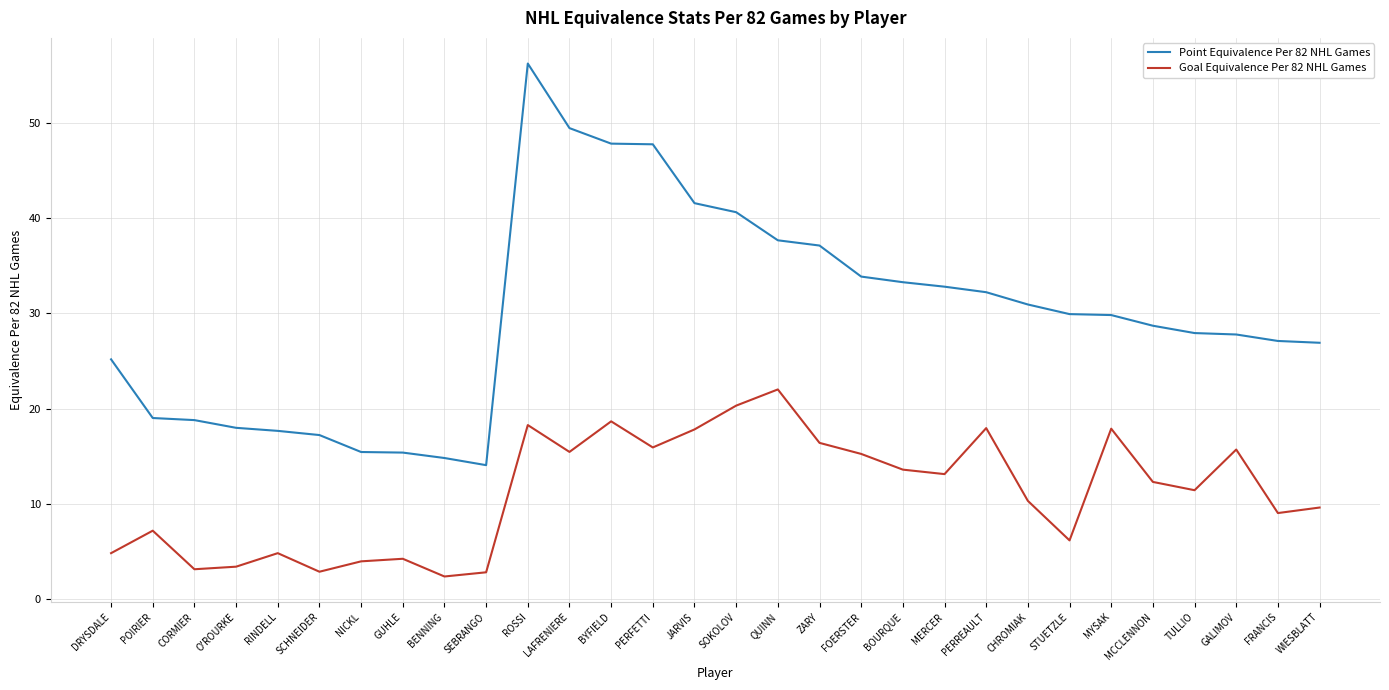

What is the approximate value of Goal Equivalence Per 82 NHL Games at CORMIER?

3.1